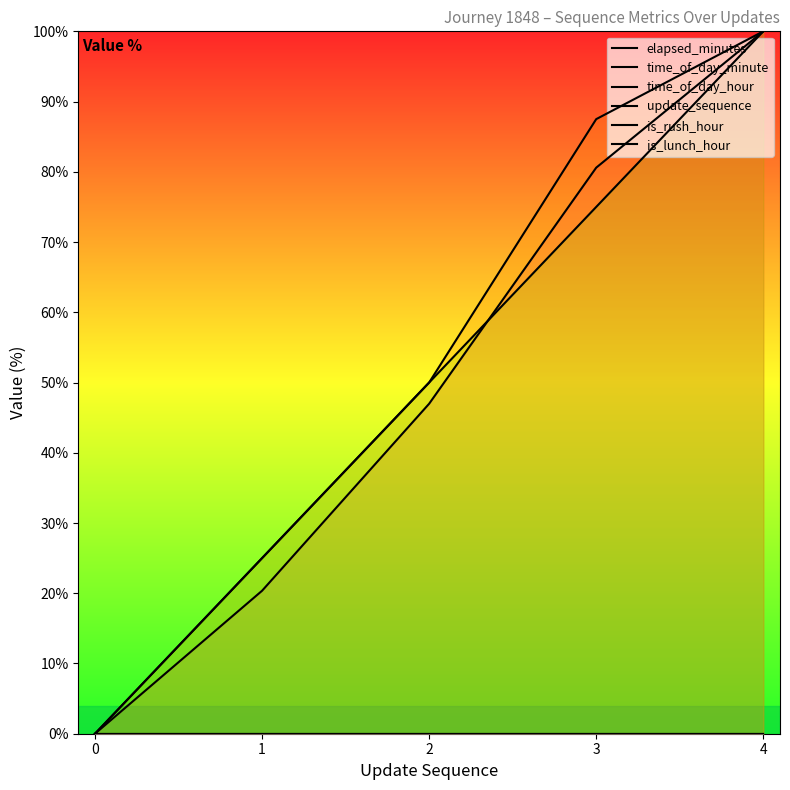

What is the difference between the maximum and second lowest values in the time_of_day_minute series?

75.0